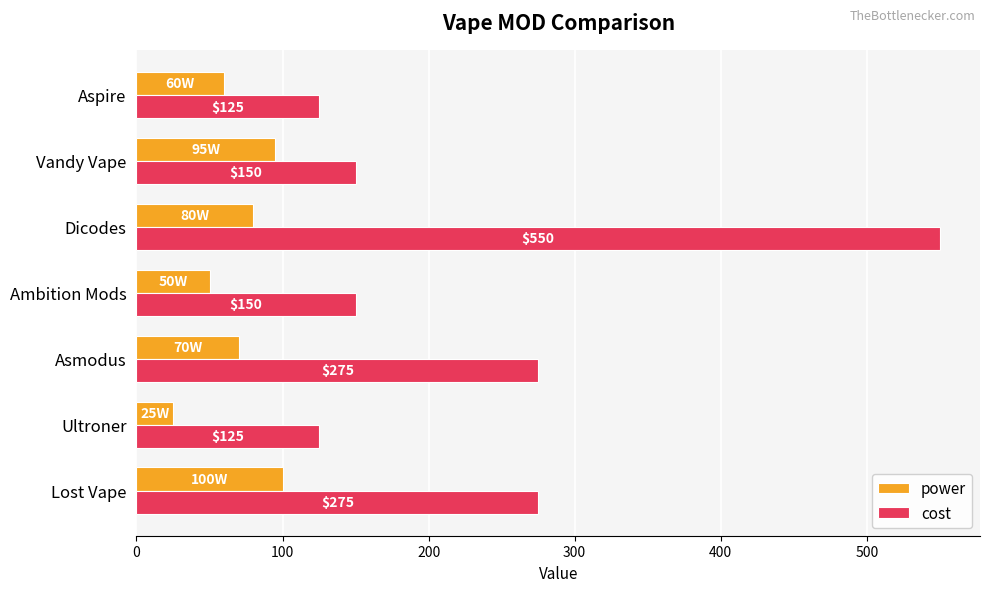

Which series has the largest range (max minus min)?

cost